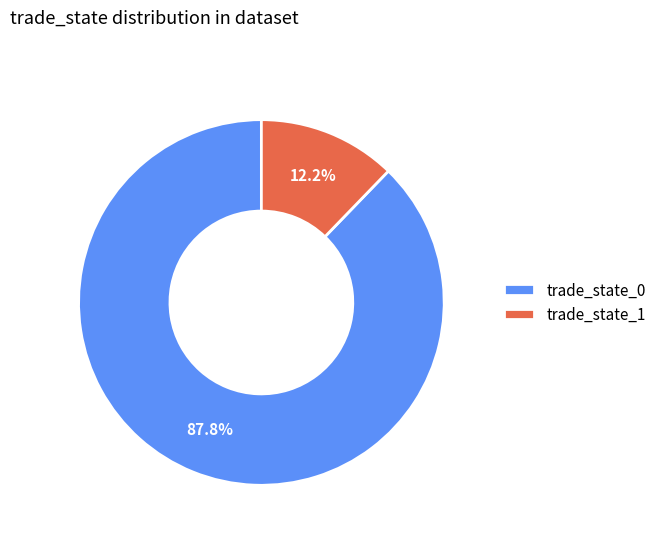

Count the number of slices in the pie.

2